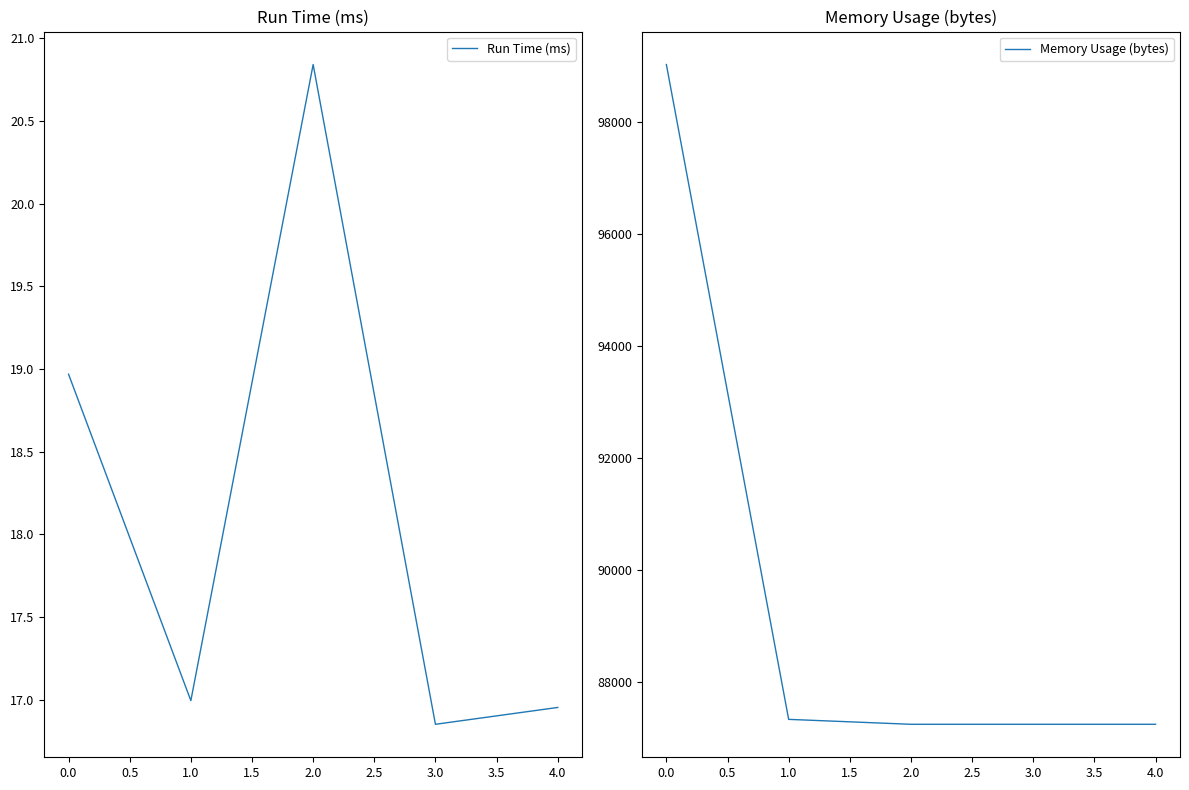

What is the average value of the Run Time (ms) series?

18.1